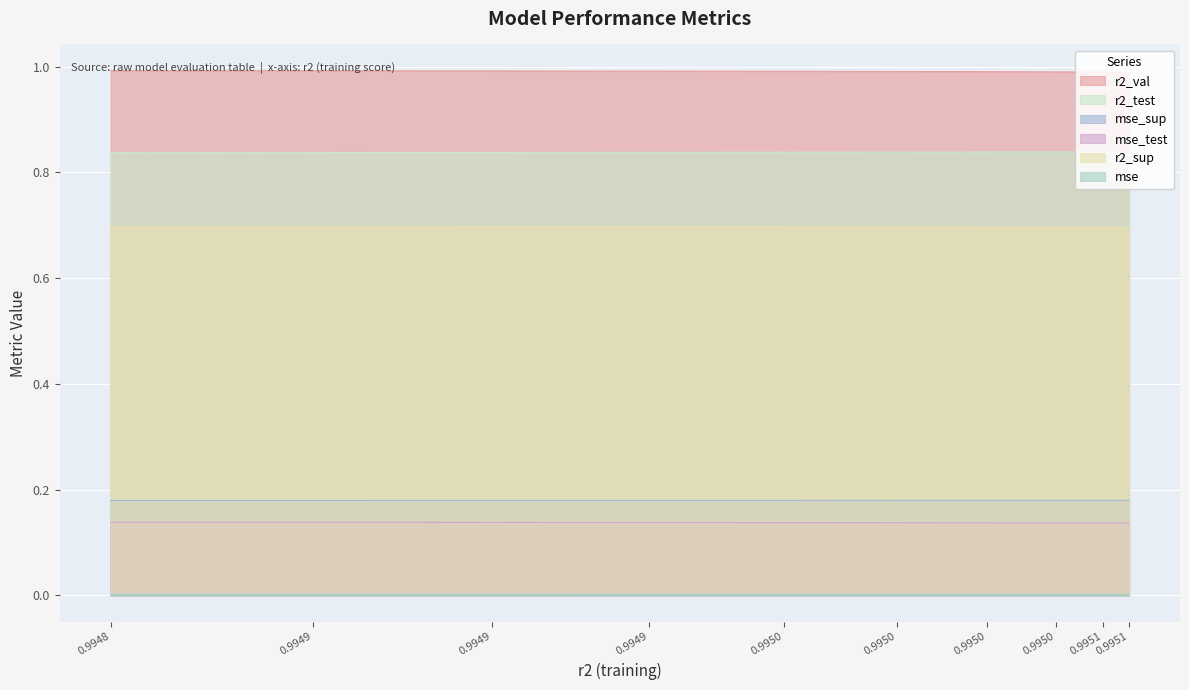

How many r2_val values are between 0 and 1?

10